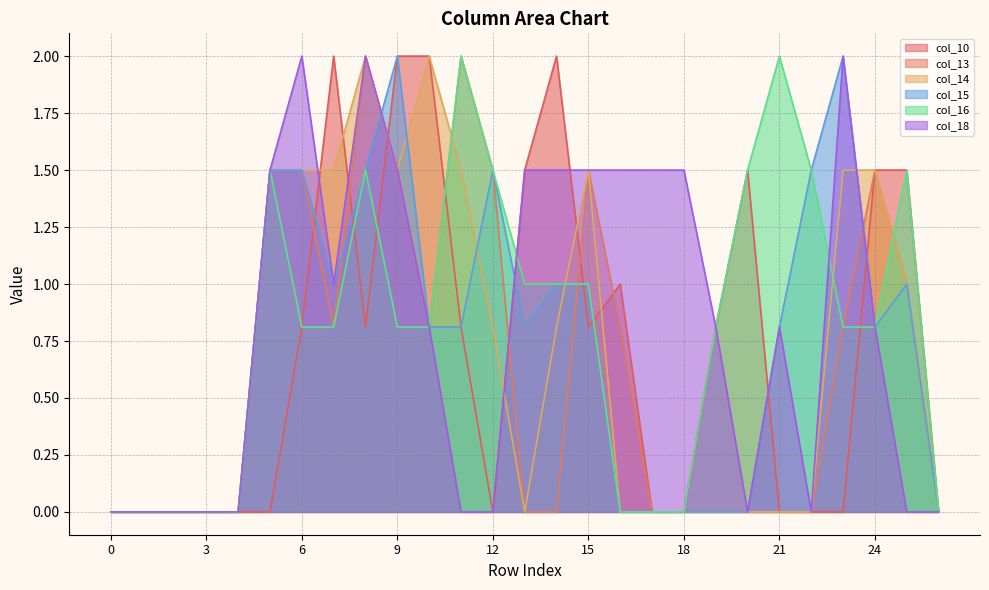

The value of col_10 at 18 is 0.8. True or false?

False